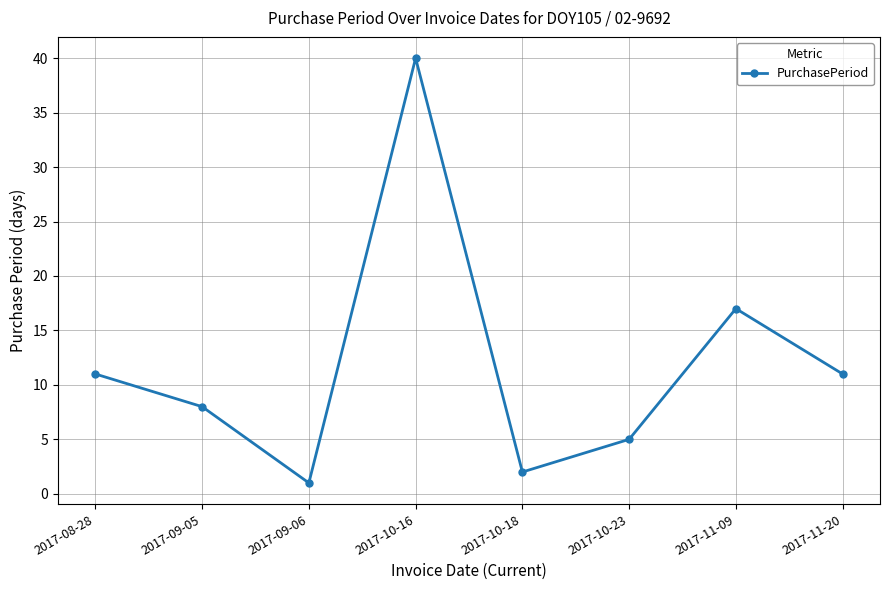

Where is the first local maximum?

2017-10-16